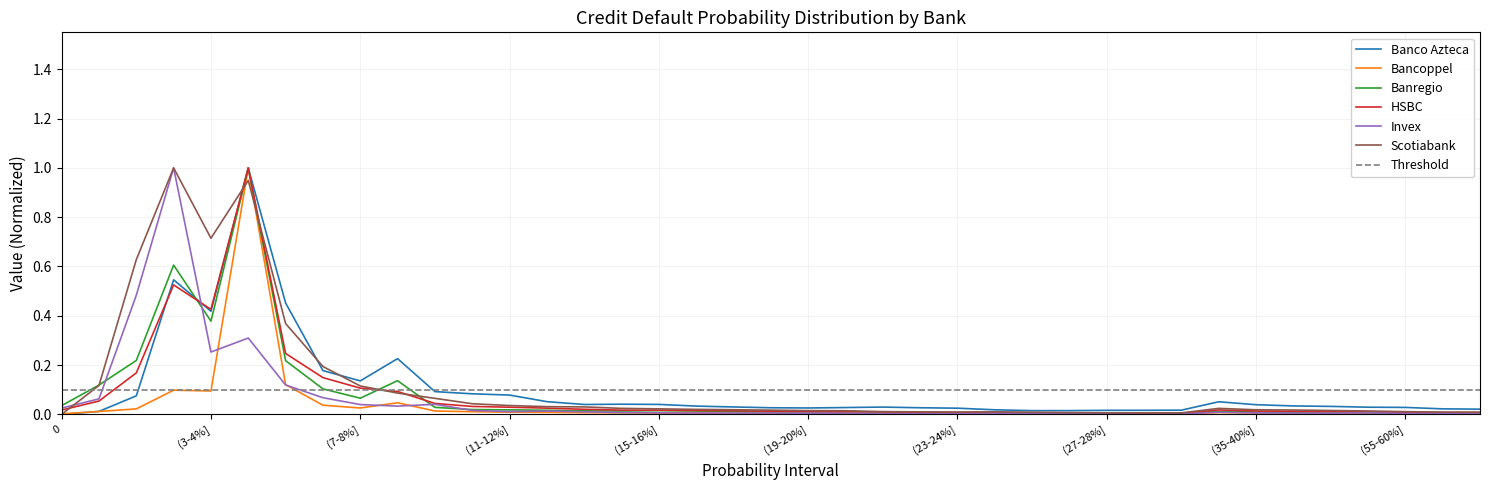

What is the label of the 31st point from the left?

(29-30%]